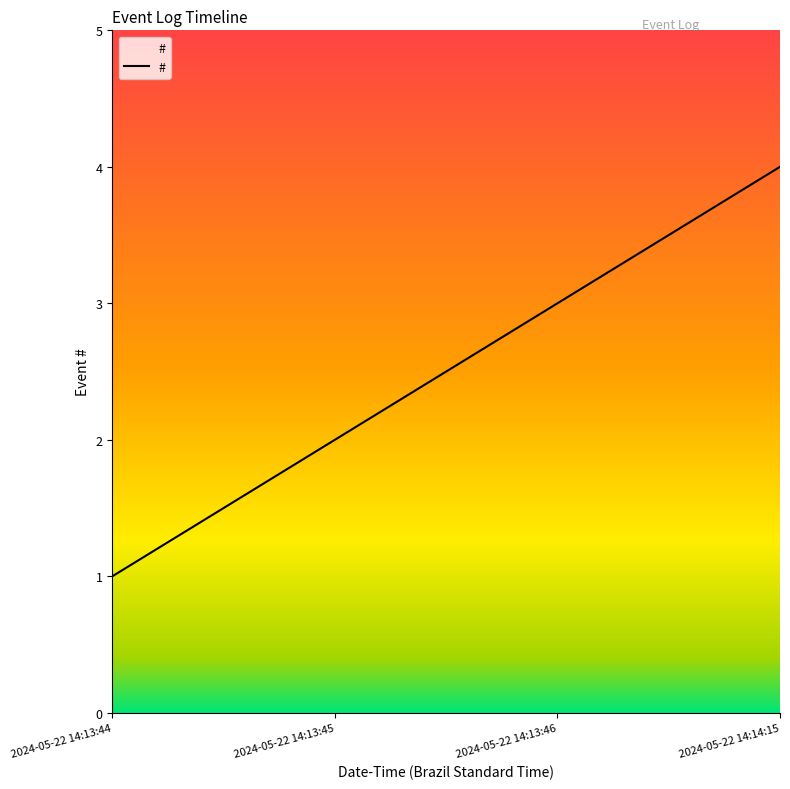

What is the ratio of the value at 2024-05-22 14:13:46 to the value at 2024-05-22 14:13:44?

3.0